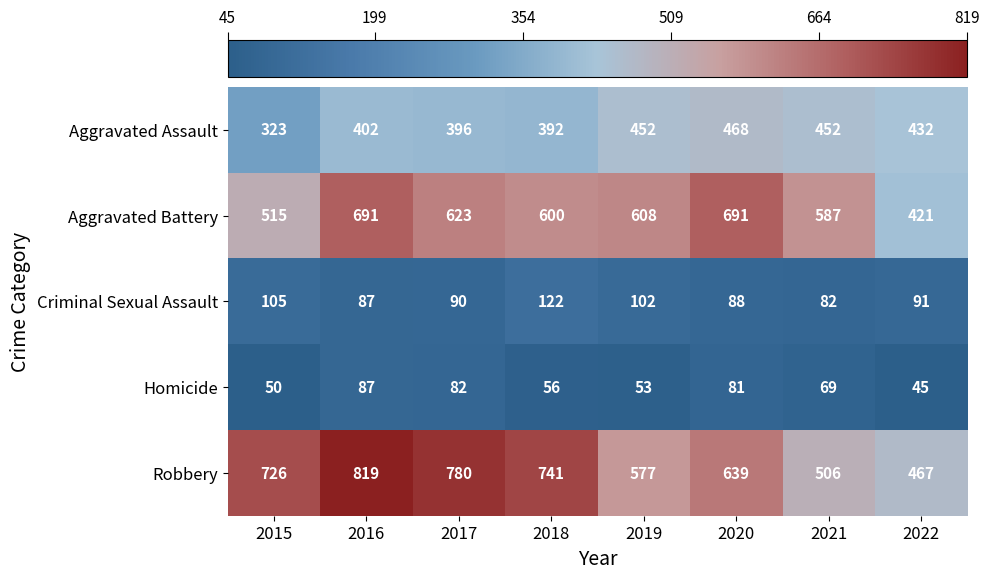

What is the total value across all series at 2018?

1911